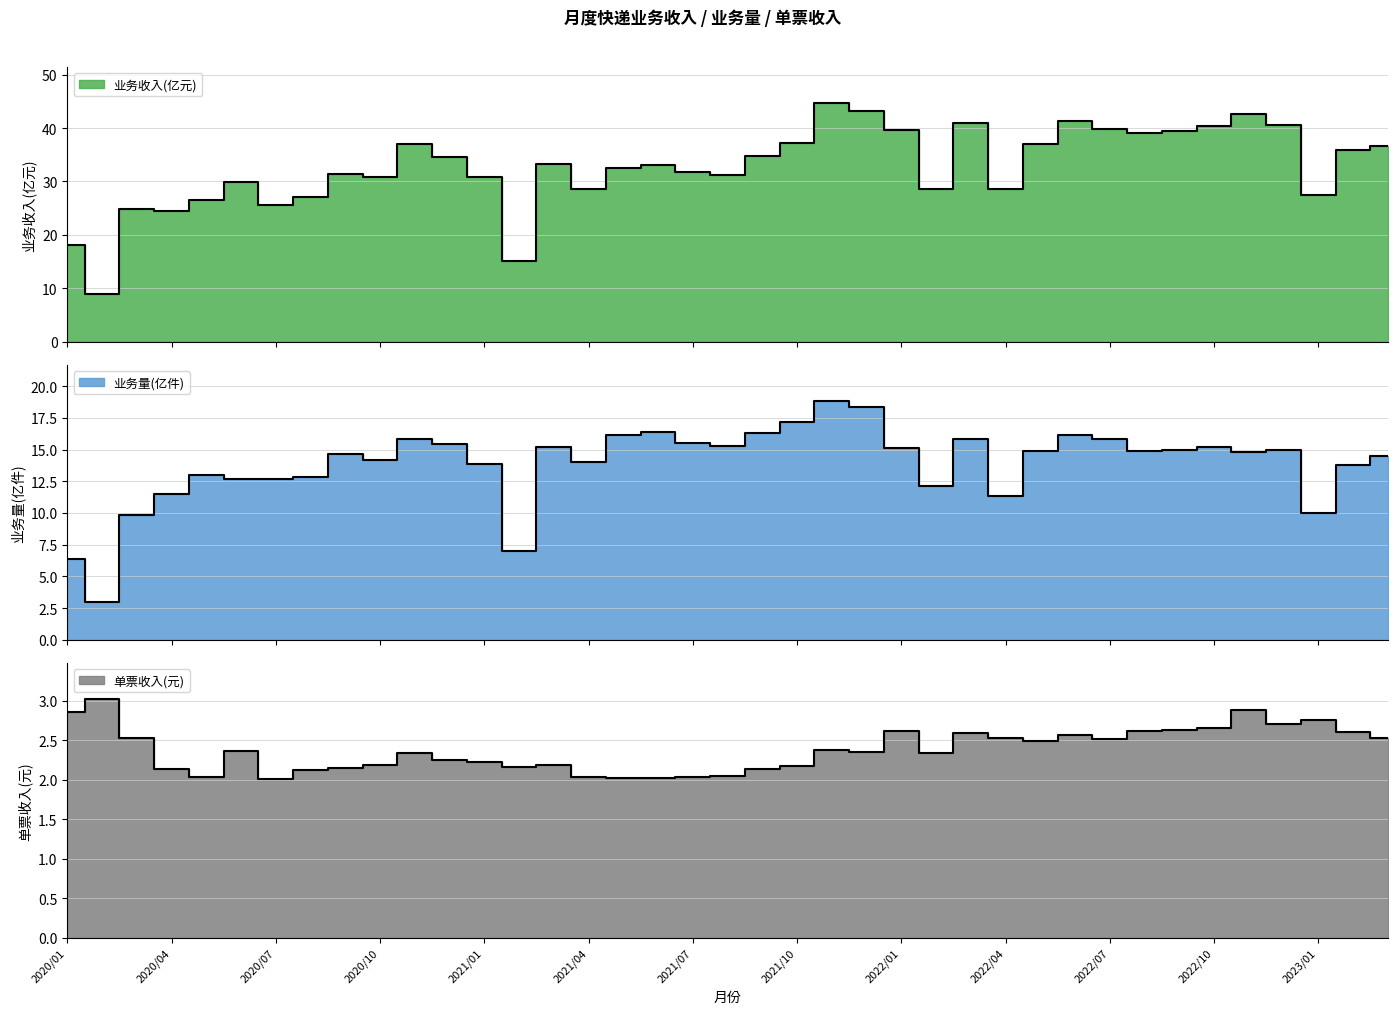

True or false: 业务量(亿) and 业务收入(亿元) cross at least once.

False